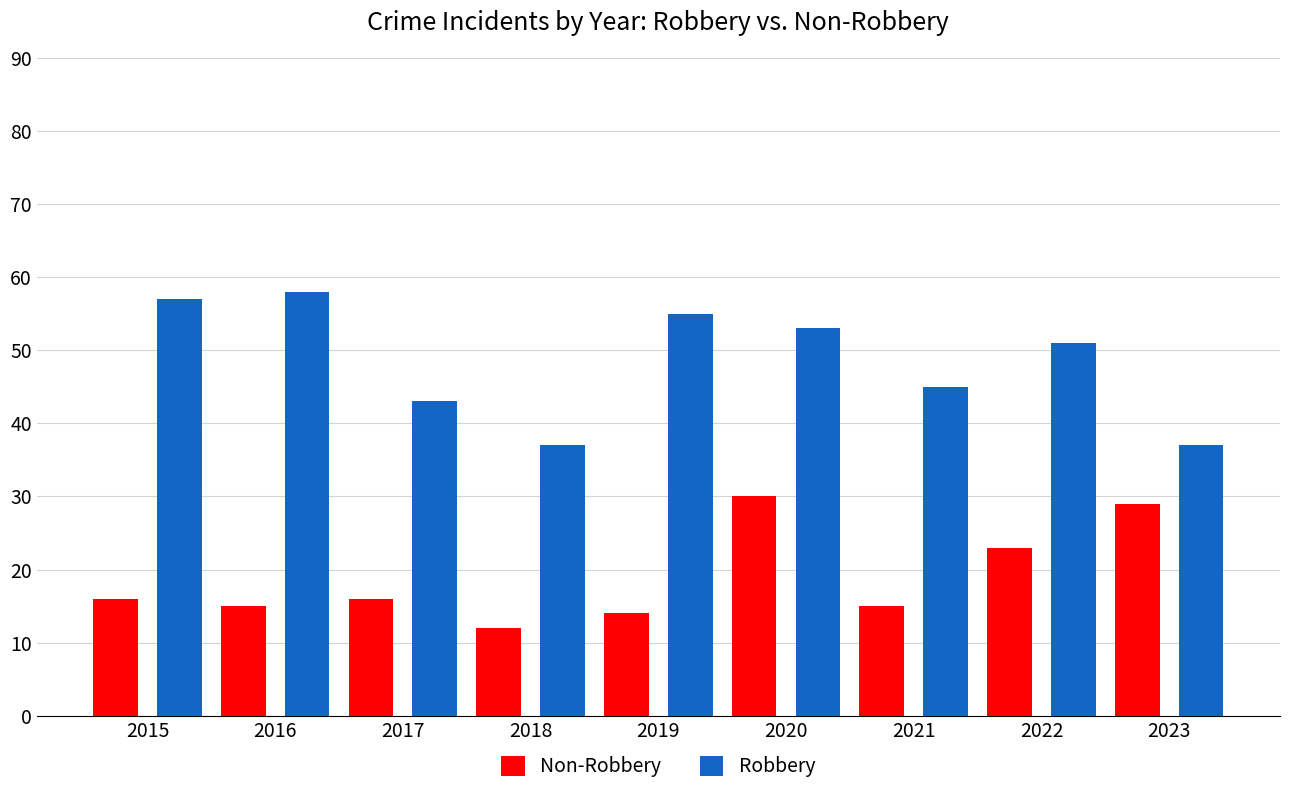

Reading right to left, extract all data points from this chart.

Non-Robbery: 29	23	15	30	14	12	16	15	16
Robbery: 37	51	45	53	55	37	43	58	57